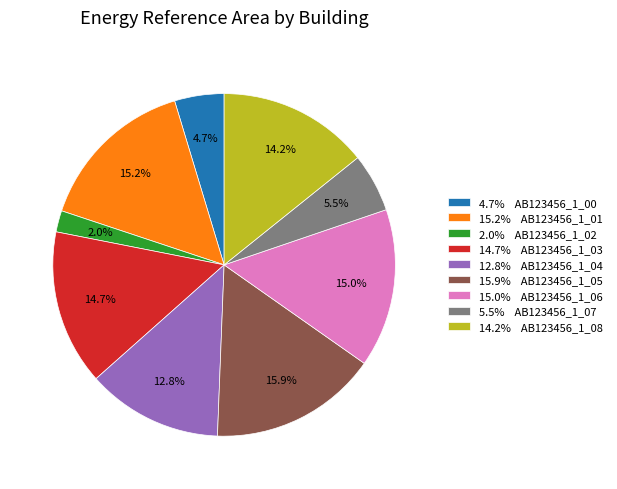

Which category has the smallest portion of the pie?

2.0% AB123456_1_02